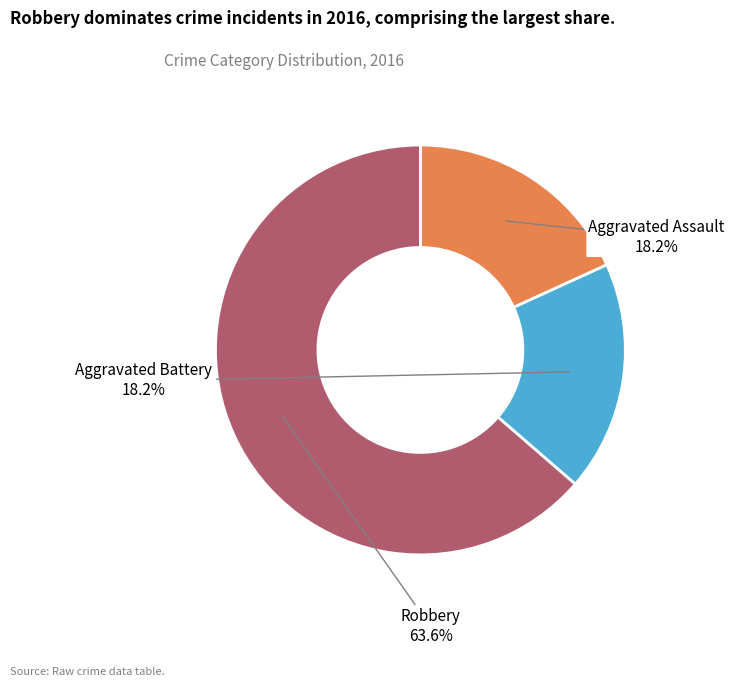

What is the ratio of the value at Aggravated Battery to the value at Aggravated Assault?

1.0